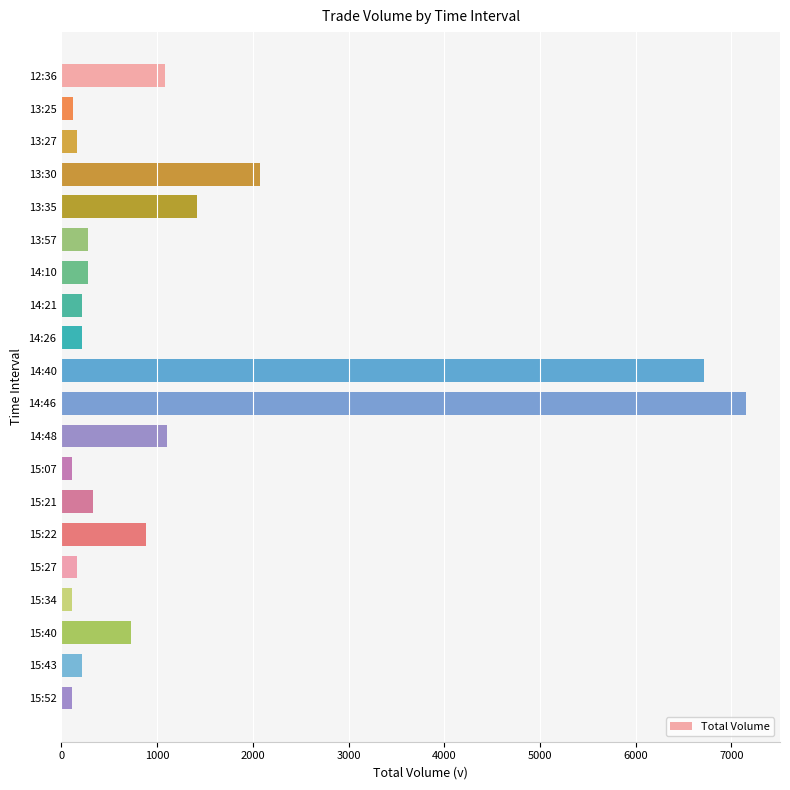

What is the sum of all values?

23465.2